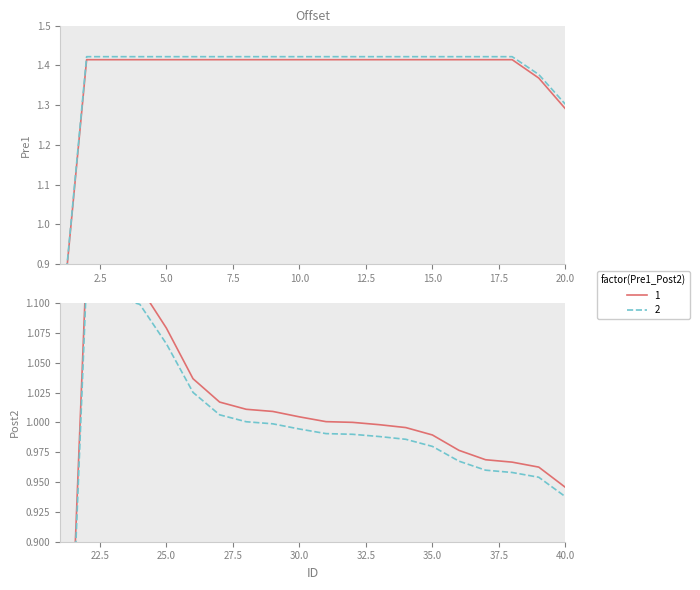

Between 32 and 9, which is larger?

9